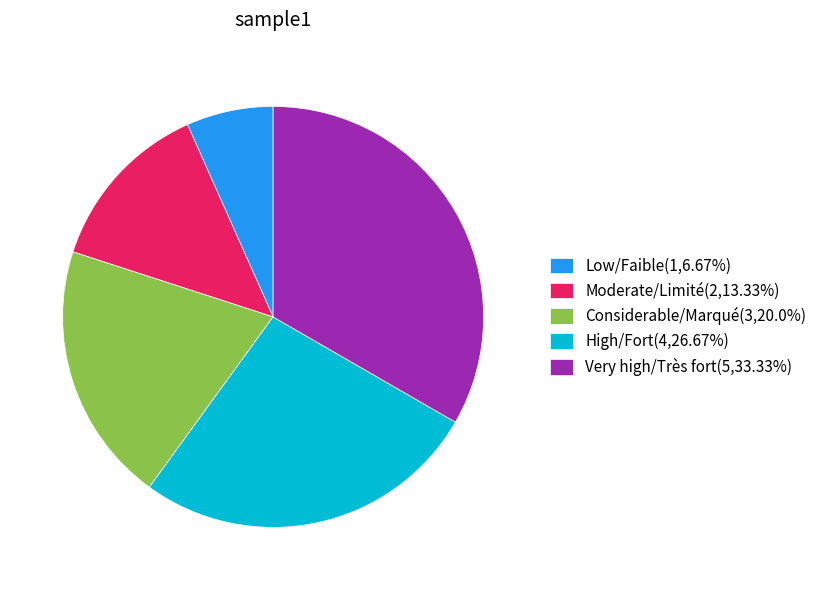

Does Low/Faible account for over 50% of the chart?

No